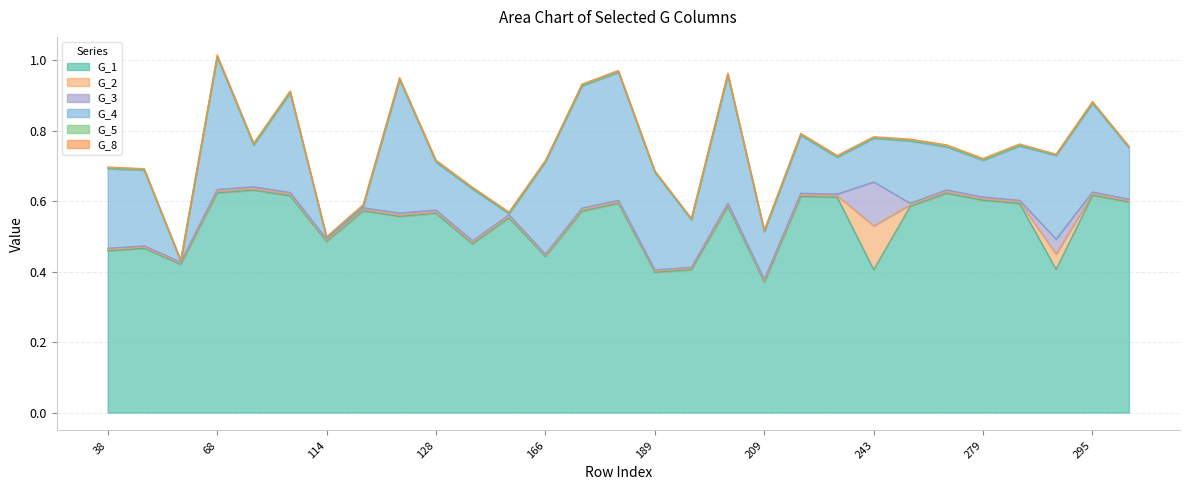

Where is G_1 nearest to the value 0?

209